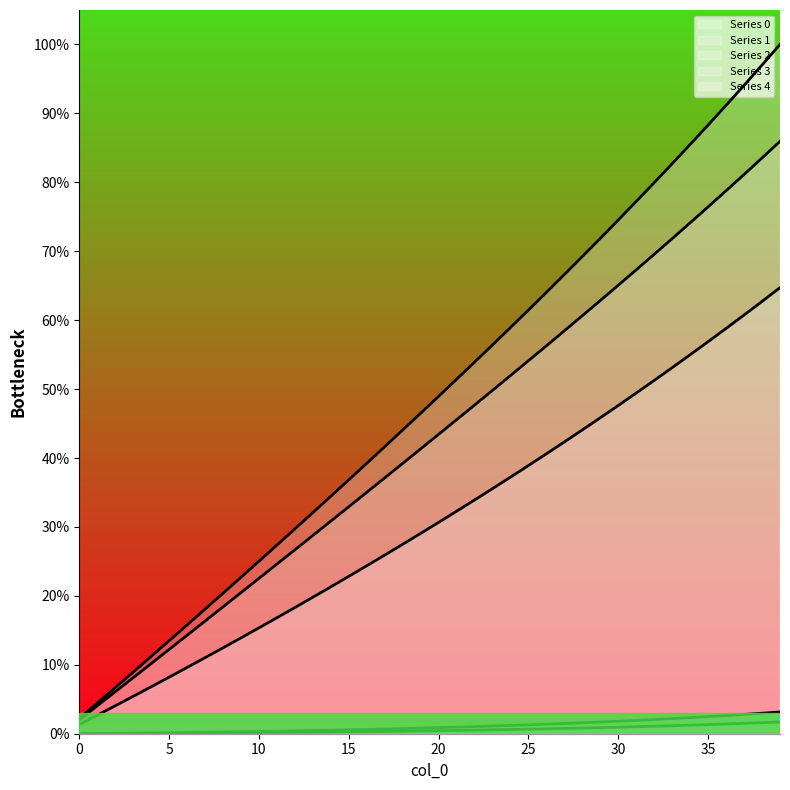

What is the maximum value shown in the chart?

100.0